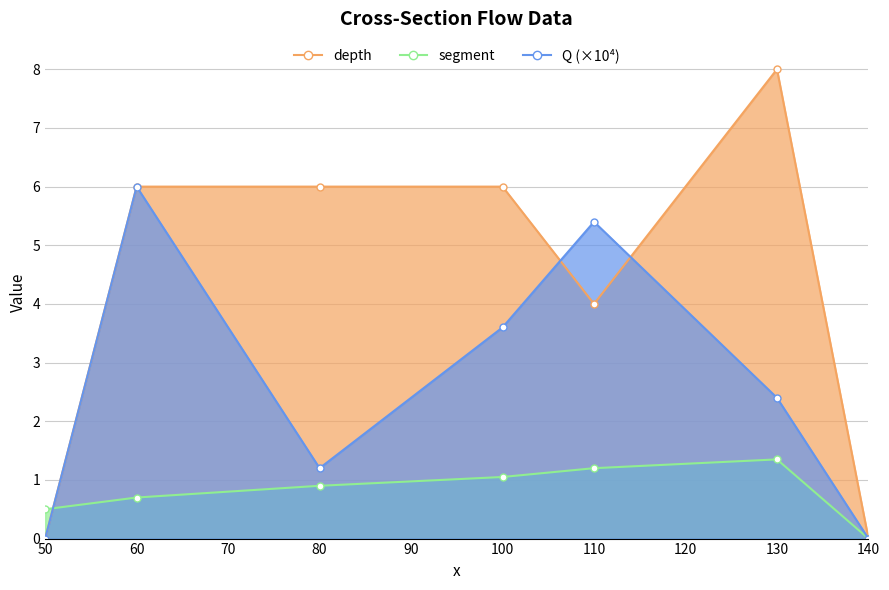

How many interior local peaks does the depth series have?

1